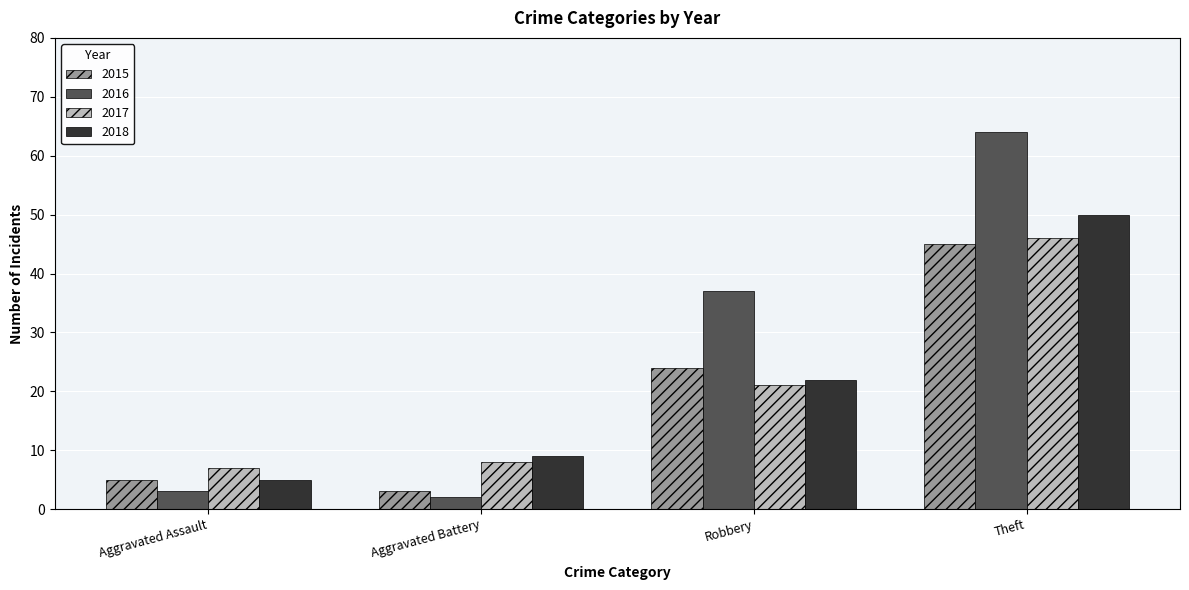

Is the value of 2017 at Theft greater than the value of 2016 at Robbery?

Yes